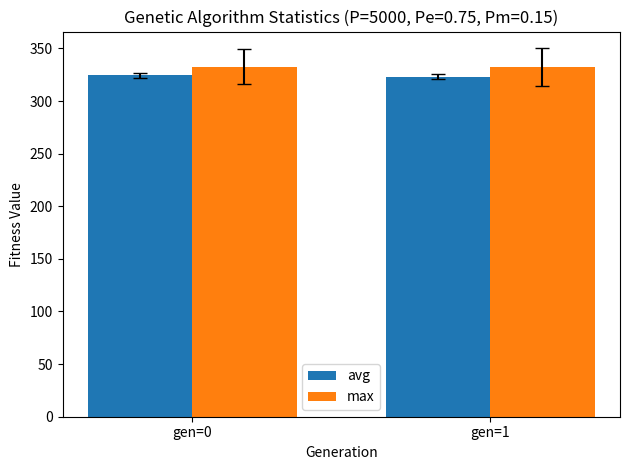

What is the maximum value shown in the chart?

332.8